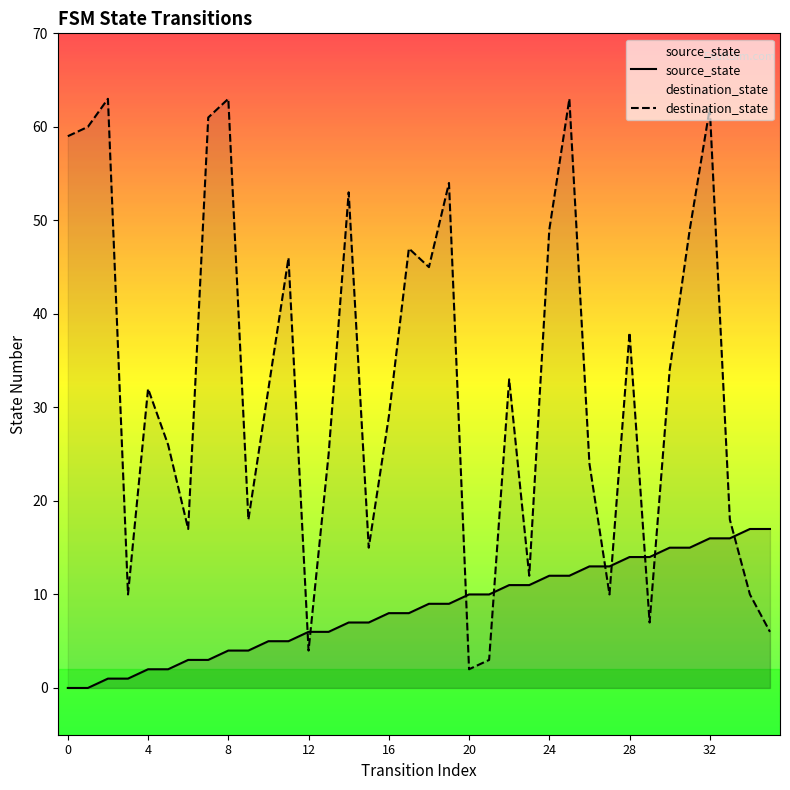

Which series has the largest range (max minus min)?

destination_state